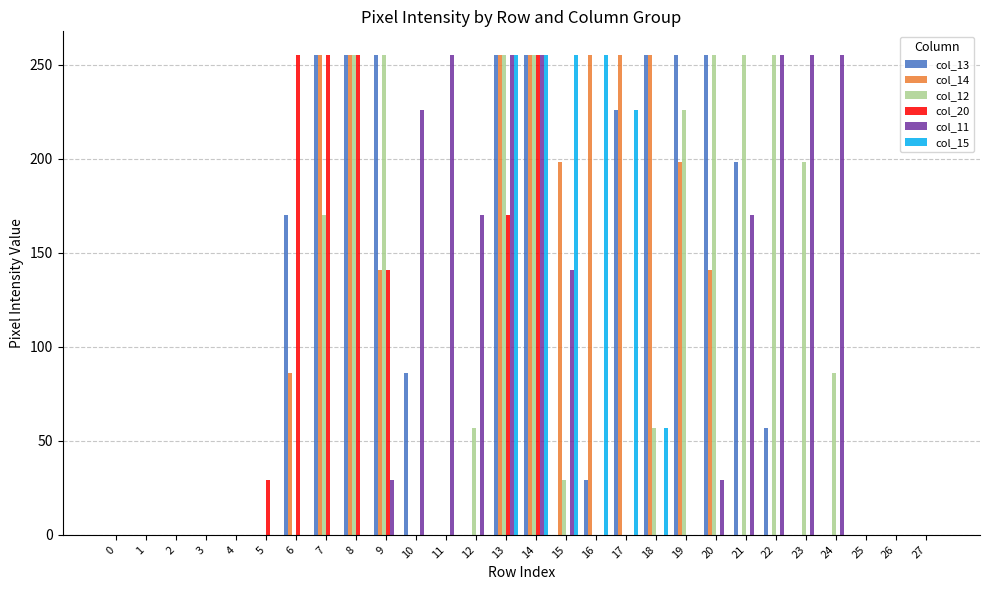

What is the total value across all series at 5?

29